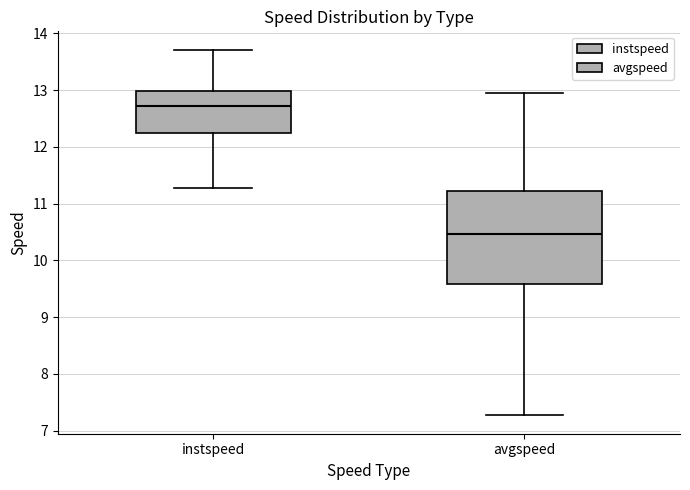

Where is the upper edge of the box for instspeed on the y-axis? The values are not printed on the chart, so give them approximately, as read against the axis.

13.0